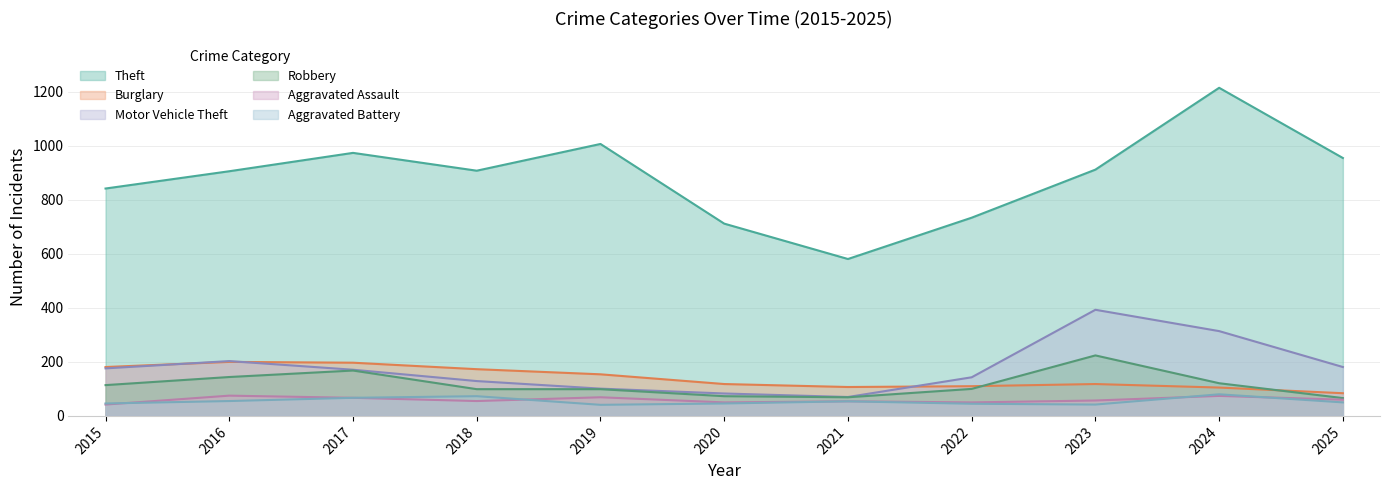

What is the difference between the maximum and minimum values in the Aggravated Assault series?

33